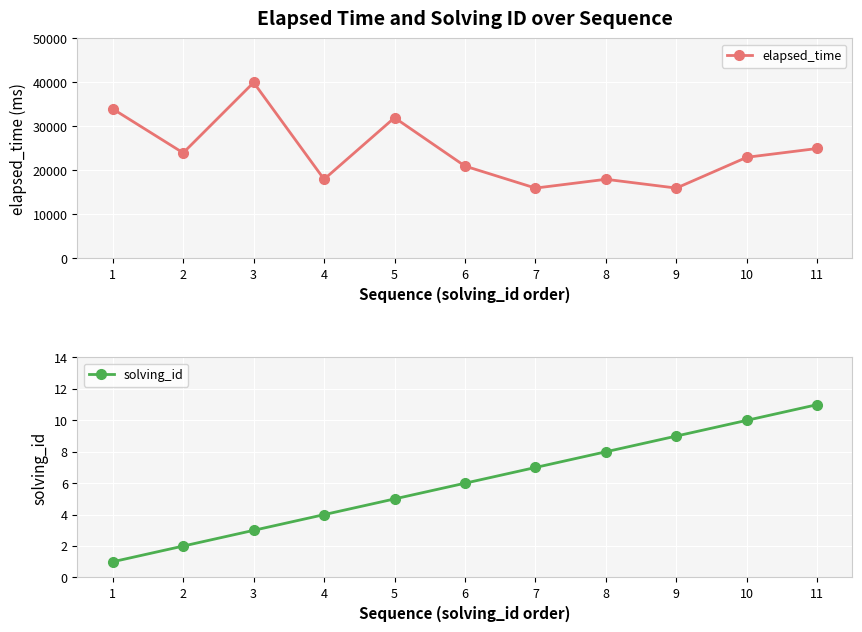

The value of elapsed_time at 8 is 29755. True or false?

False